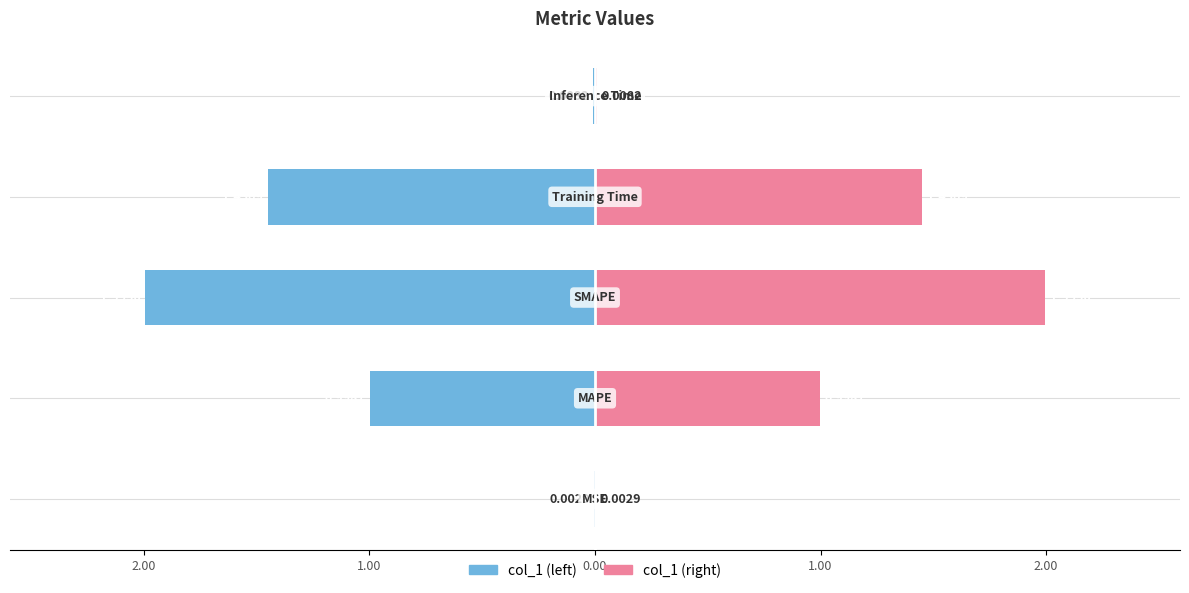

The col_1 series shows -1.0 at 2.00. True or false?

True